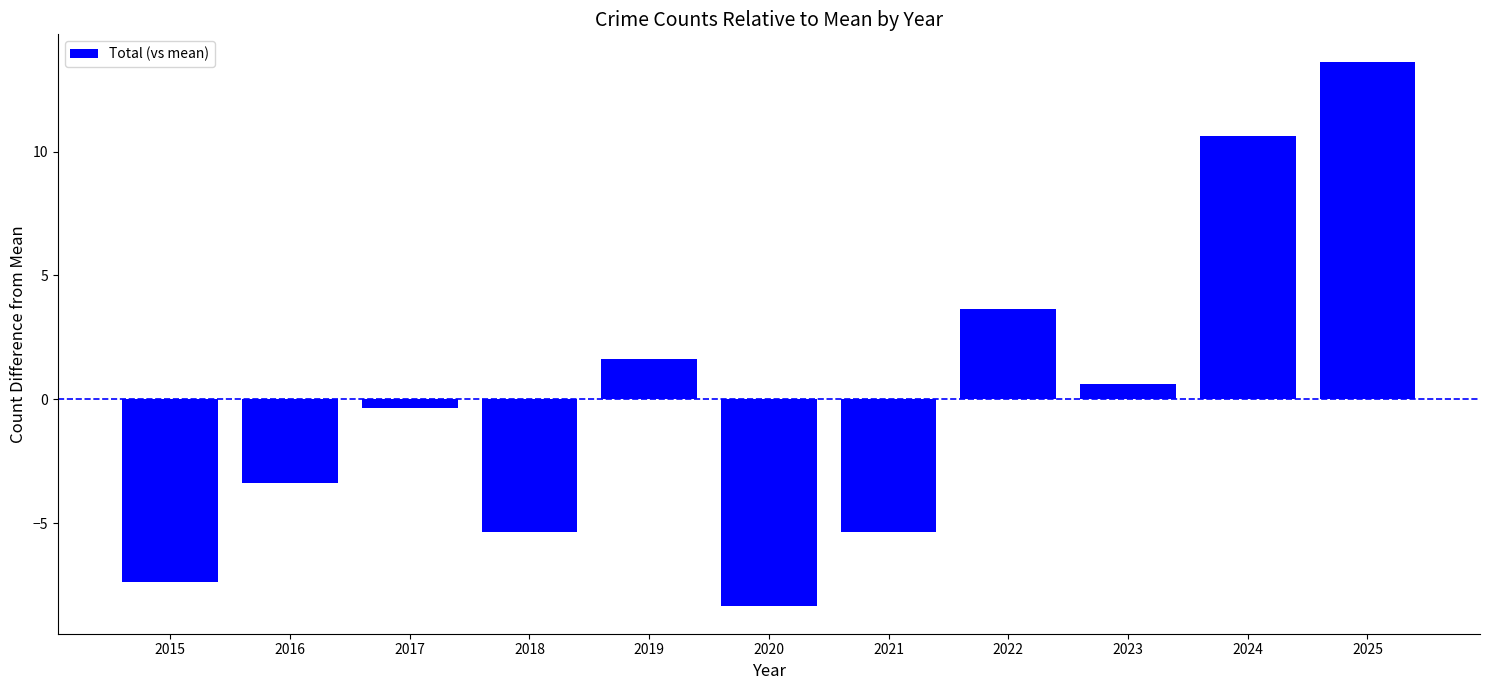

How many negative values are there?

6